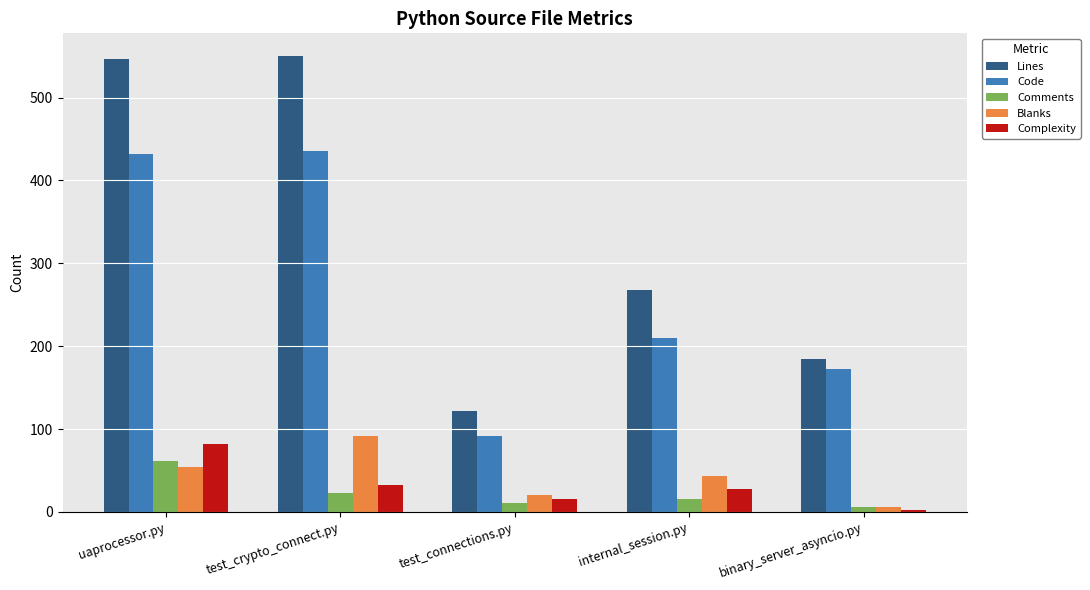

What is the total value across all series at uaprocessor.py?

1176